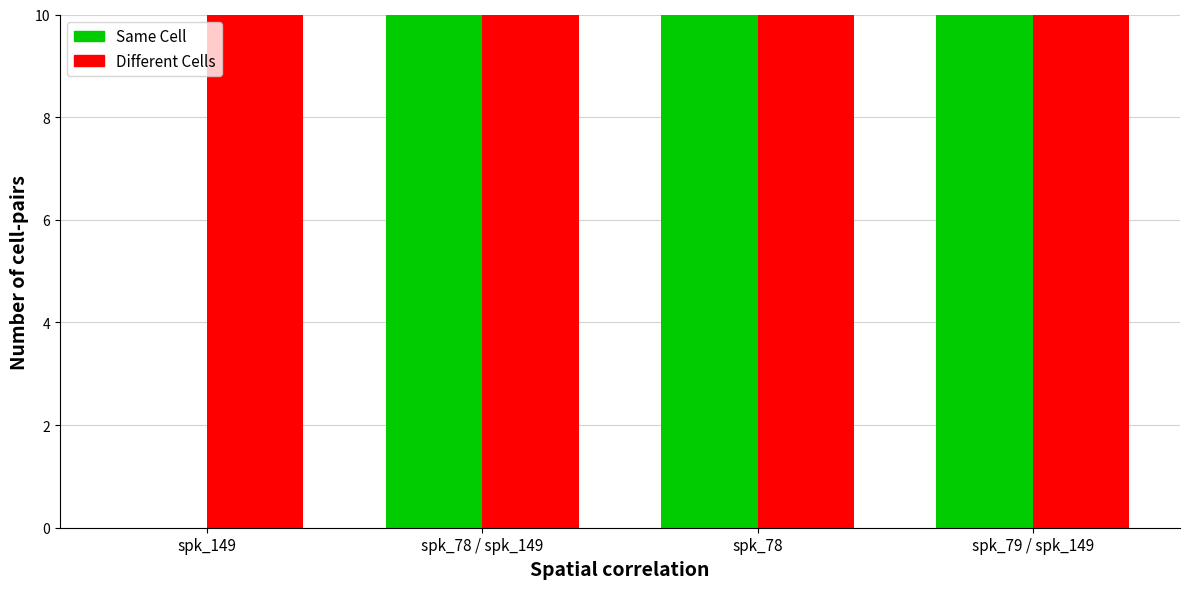

What is the spread (max minus min) of values at spk_78 / spk_149?

1.4